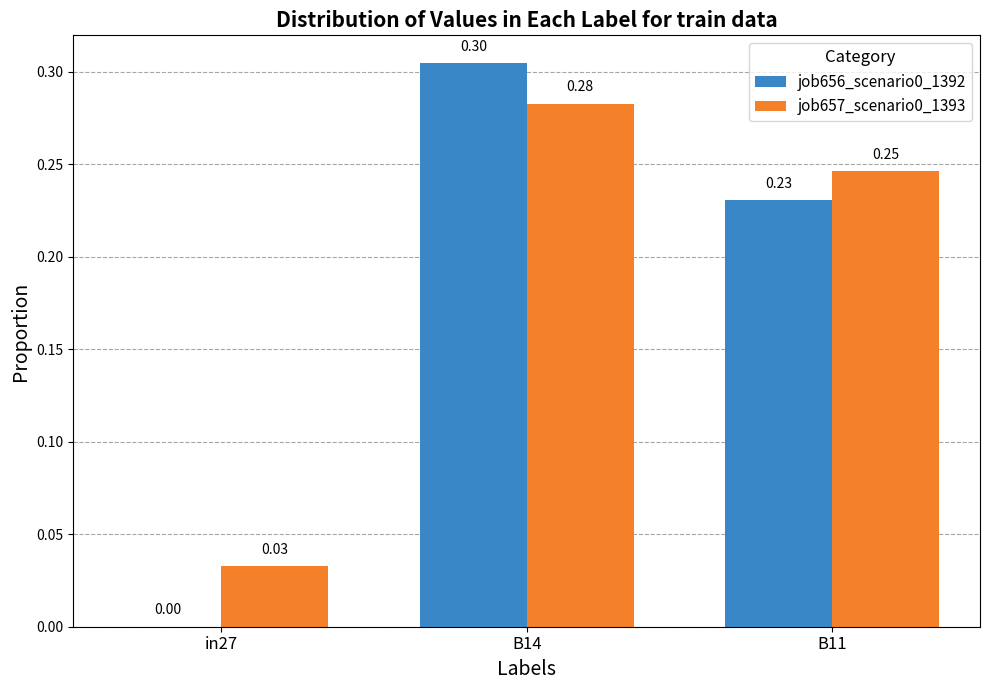

What is the total value across all series at B14?

0.6